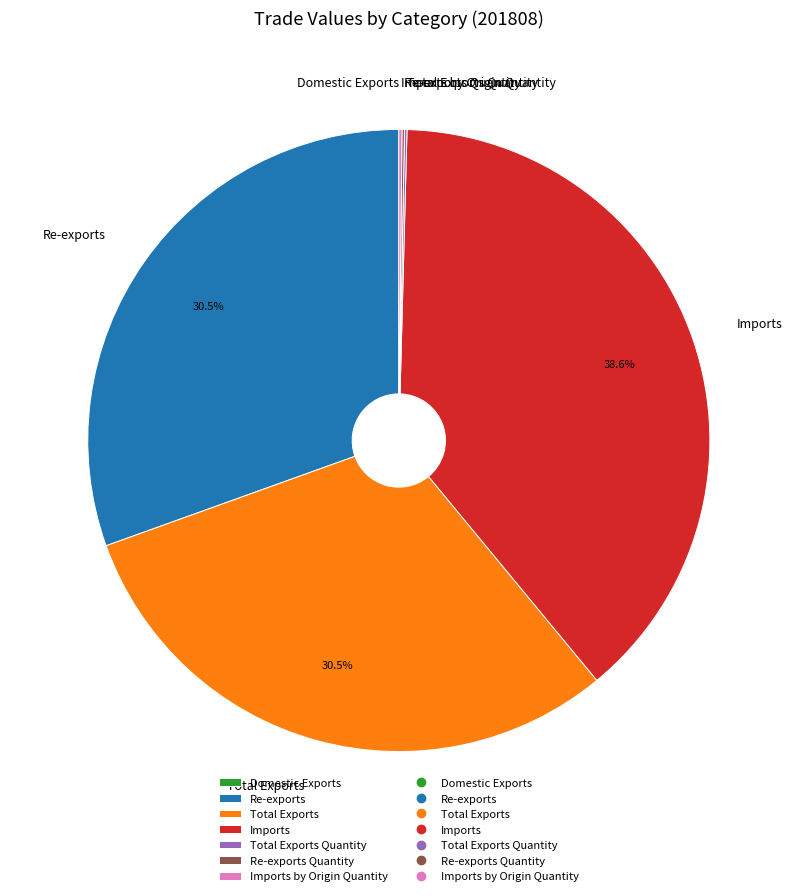

Which slice is the largest?

Imports